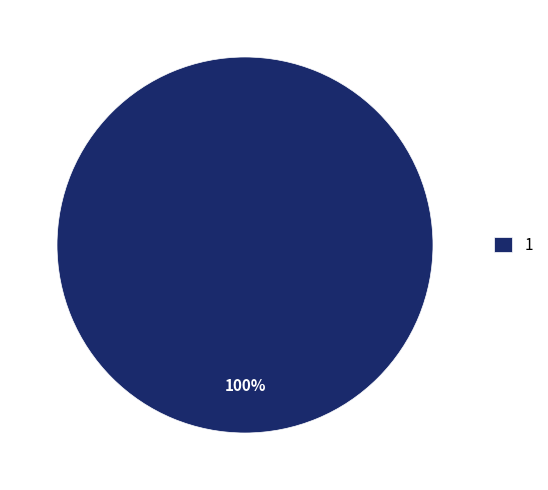

Is it true that 1 is 100% of the pie?

True